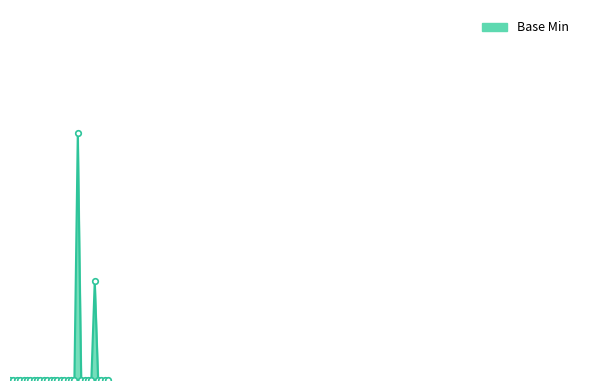

Is this an area chart (filled region under the line)?

Yes